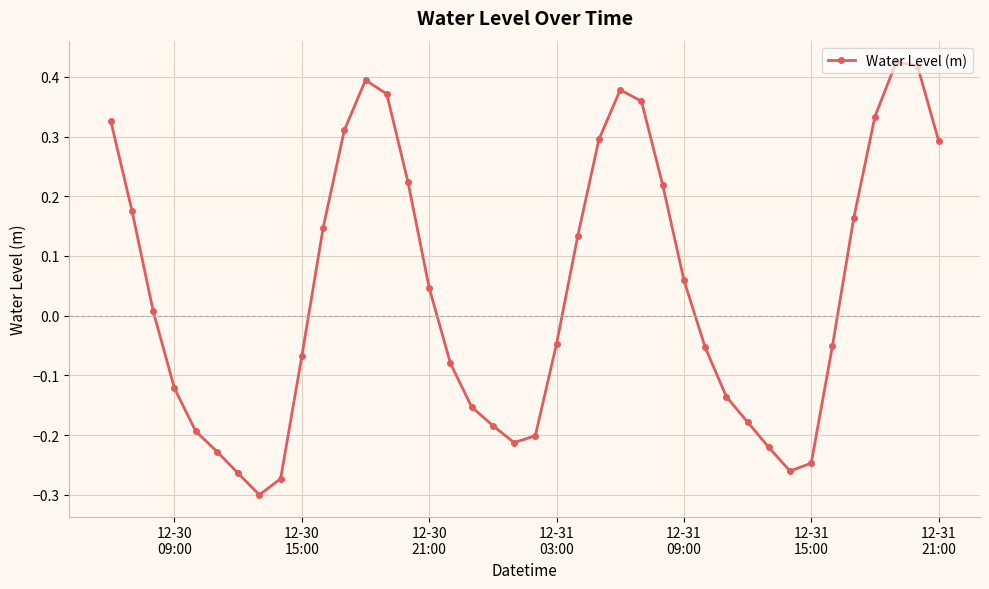

How many points are higher than both their immediate neighbors (excluding endpoints)?

3